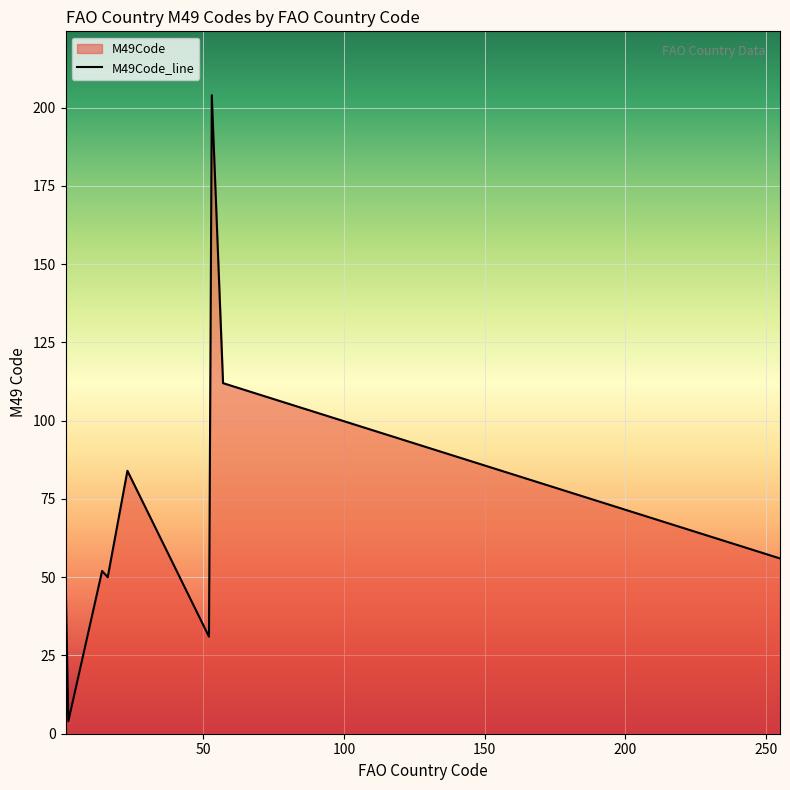

What is the minimum value shown in the chart?

4